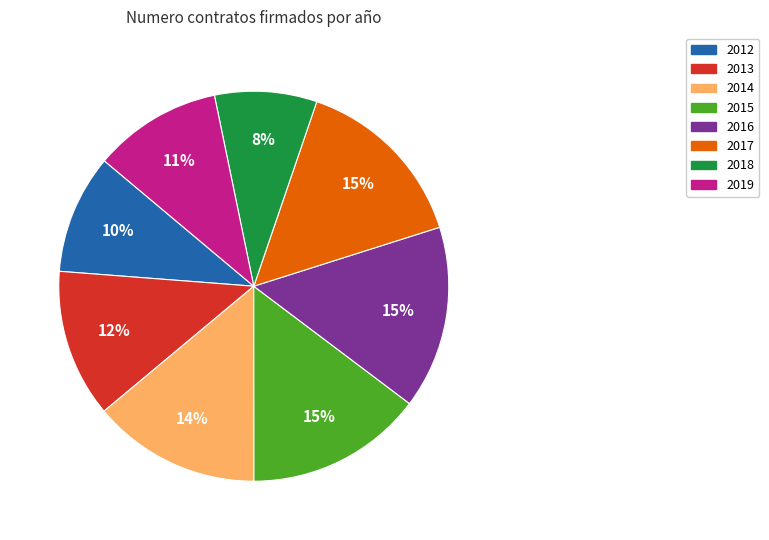

Is there any slice that represents more than half of the pie?

No